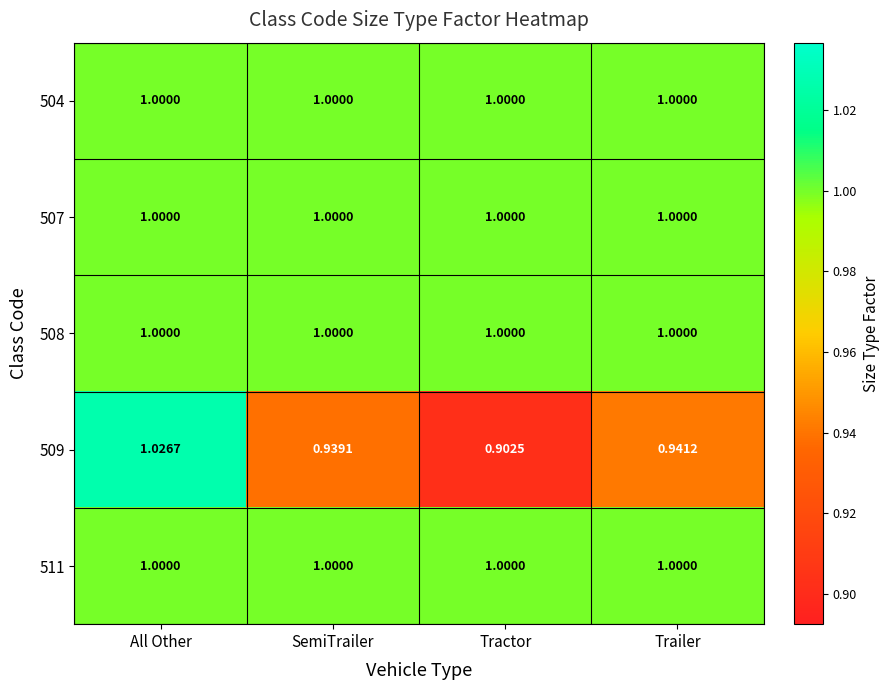

Which label corresponds to the smallest value in the chart?

Tractor